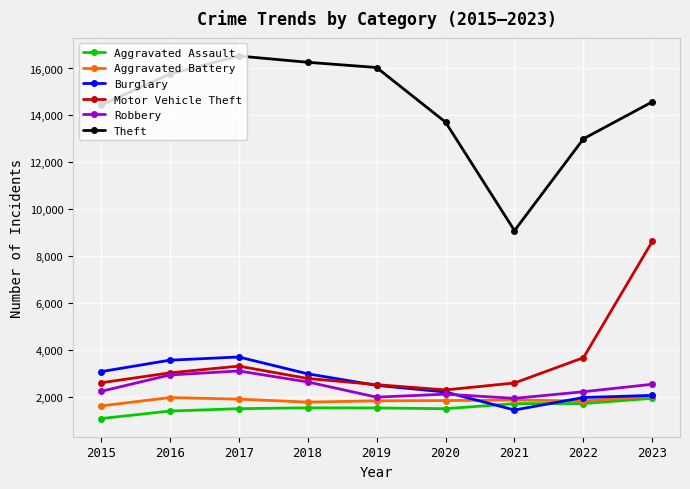

What is the minimum value shown in the chart?

1091